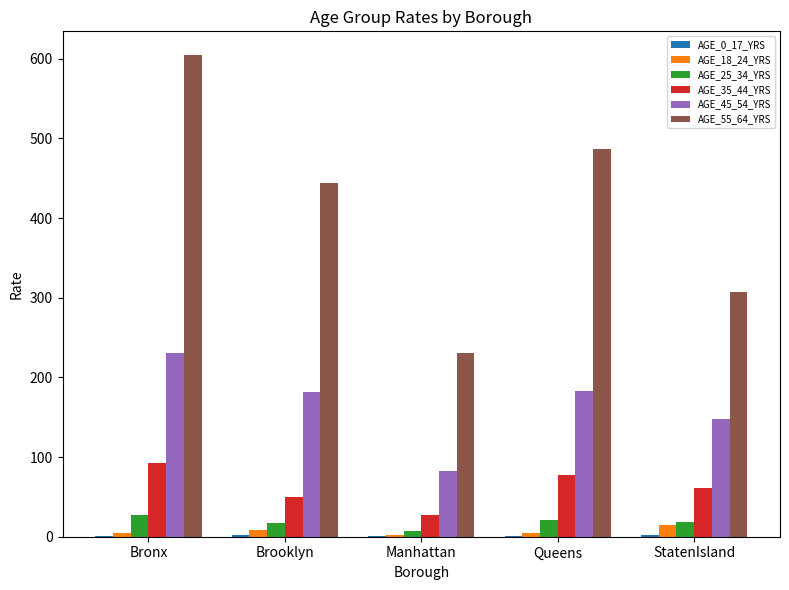

Which category has the highest value across all series?

Bronx